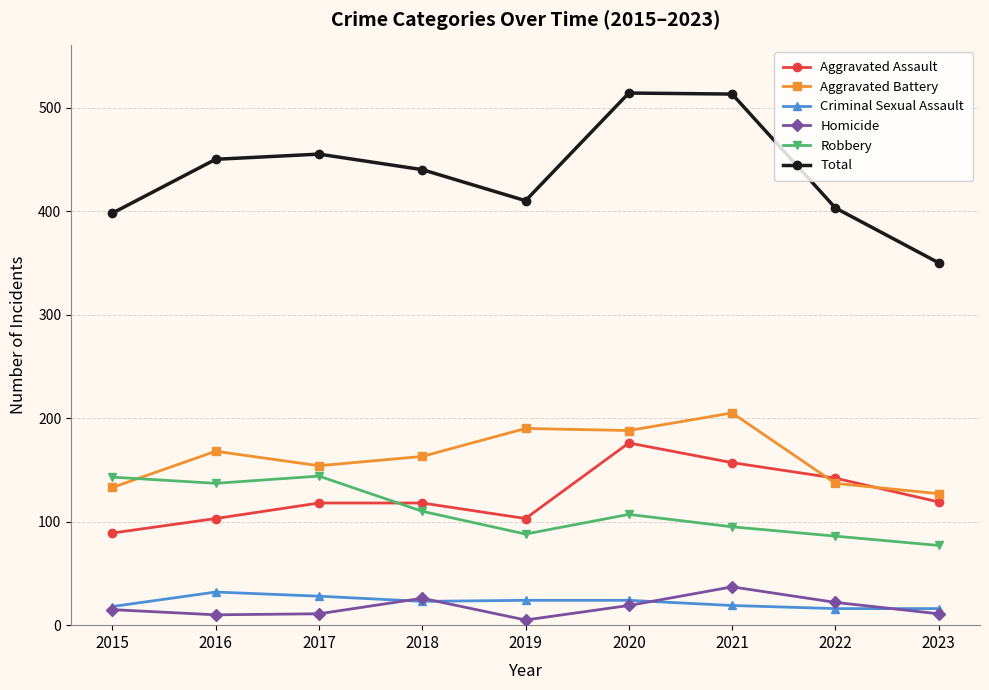

Where do Aggravated Assault and Robbery first cross each other?

2017 and 2018